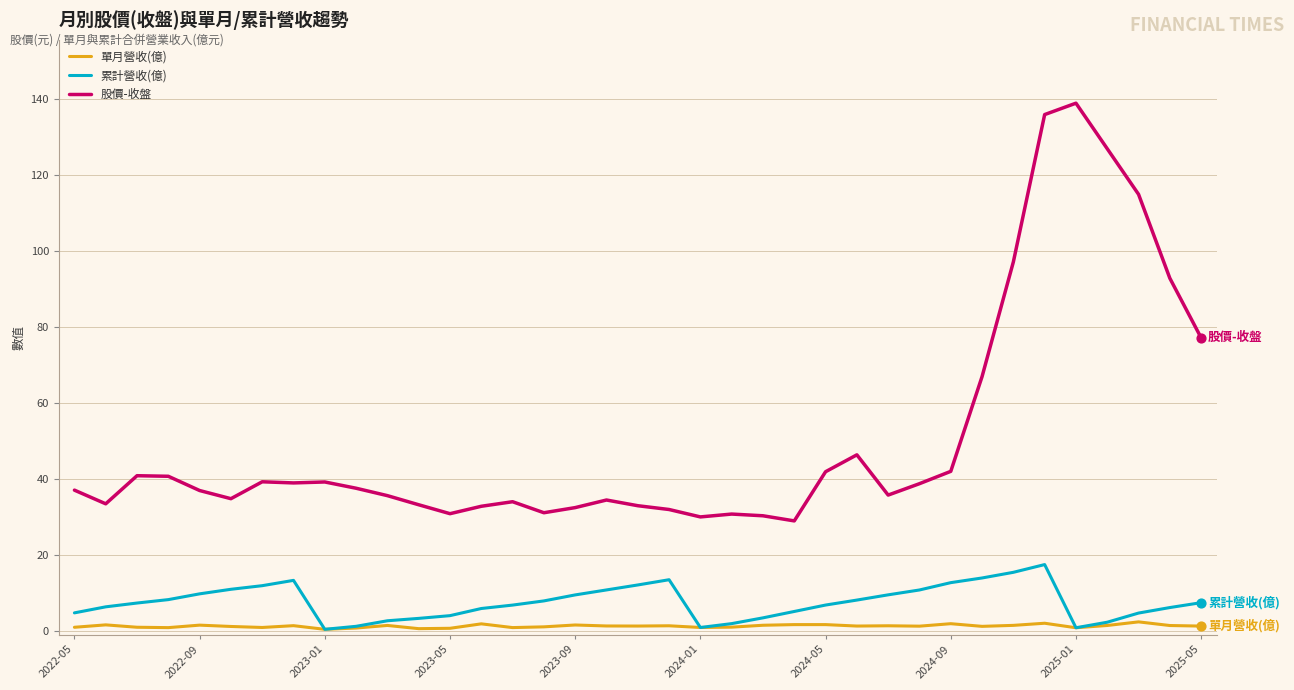

Which series has the largest total across all categories?

股價-收盤